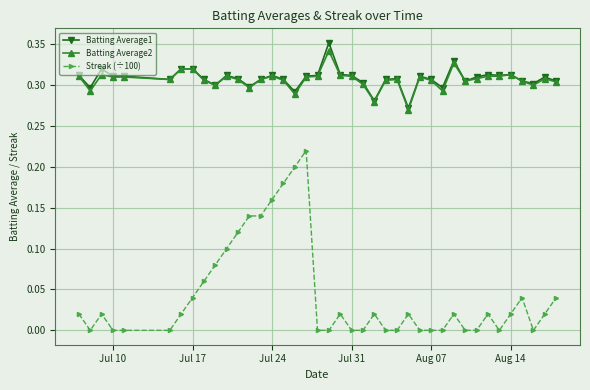

True or false: Streak (÷100) and Batting Average1 cross at least once.

False